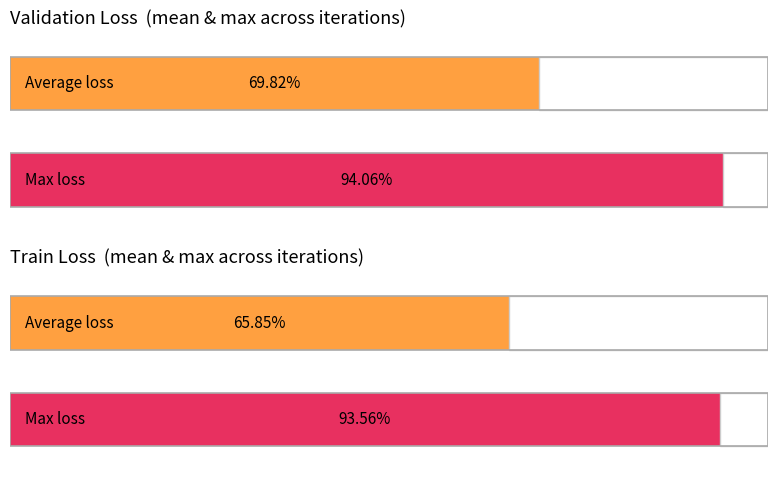

Does the chart contain any negative values?

No